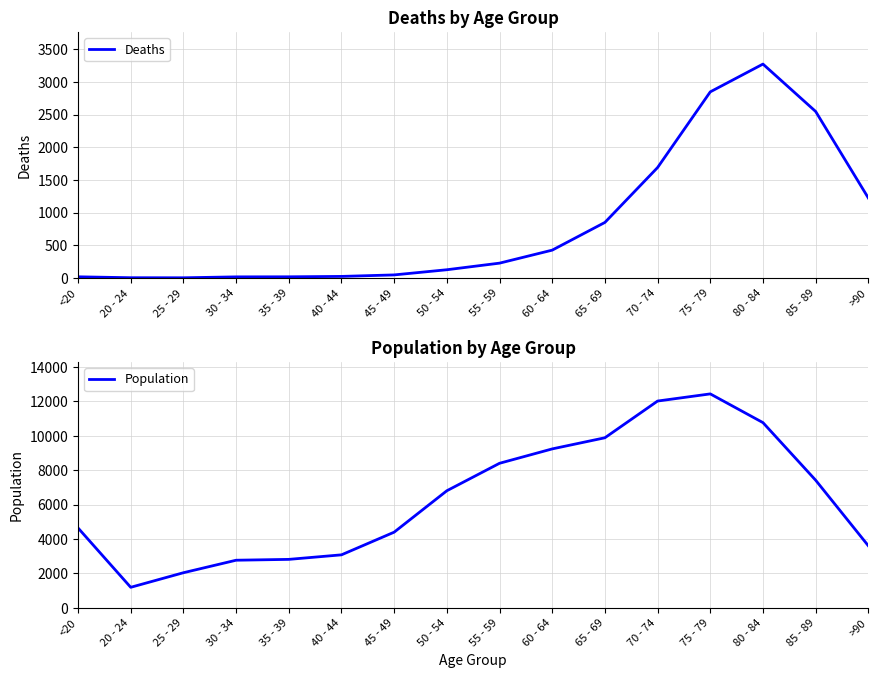

At which category does Deaths reach its first local valley?

25 - 29